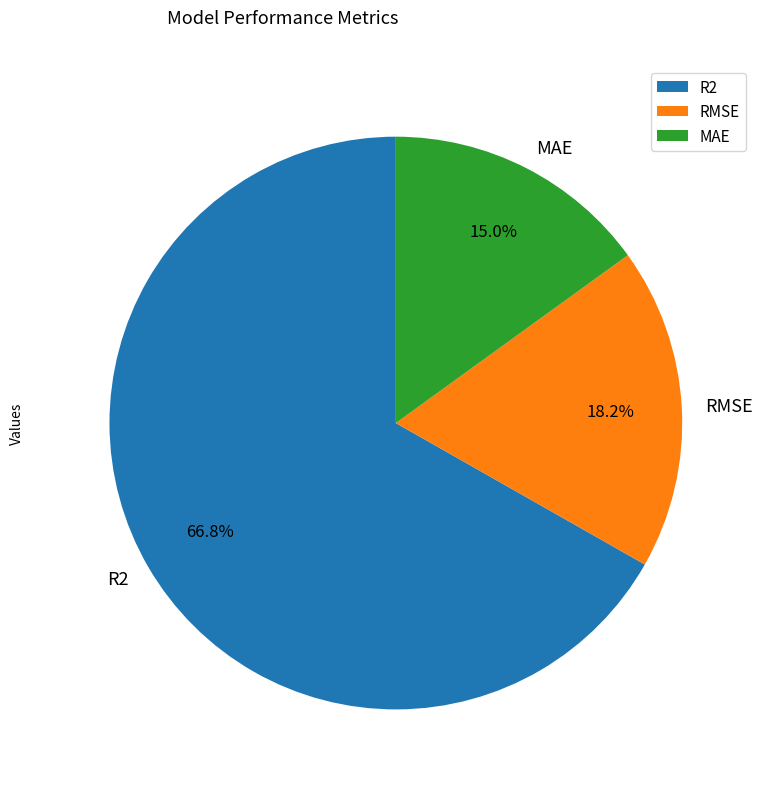

What percentage is the R2 slice, to the nearest percent?

67%